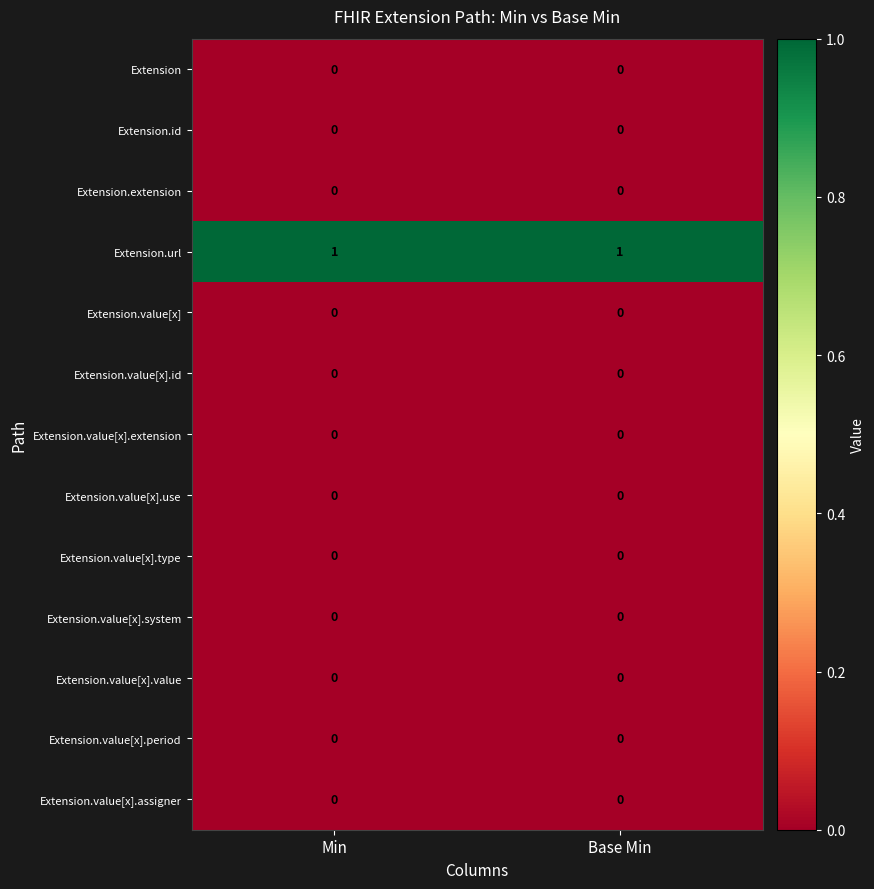

What is the spread (max minus min) of values at Min?

1